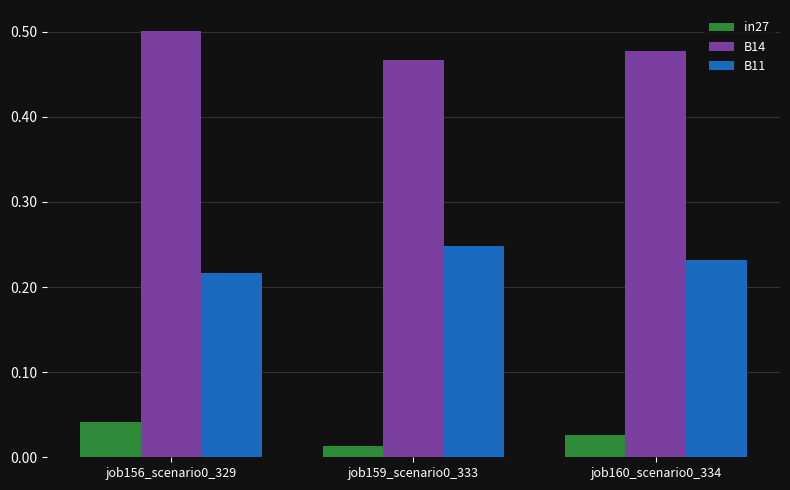

Count the B11 values in the range 0 to 1.

3